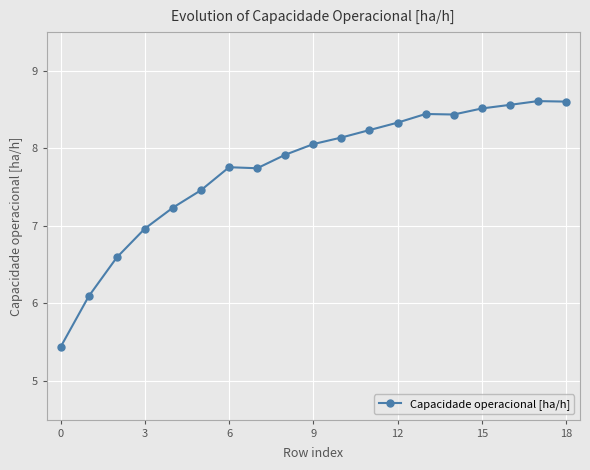

What is the difference between the maximum and second lowest values?

2.5